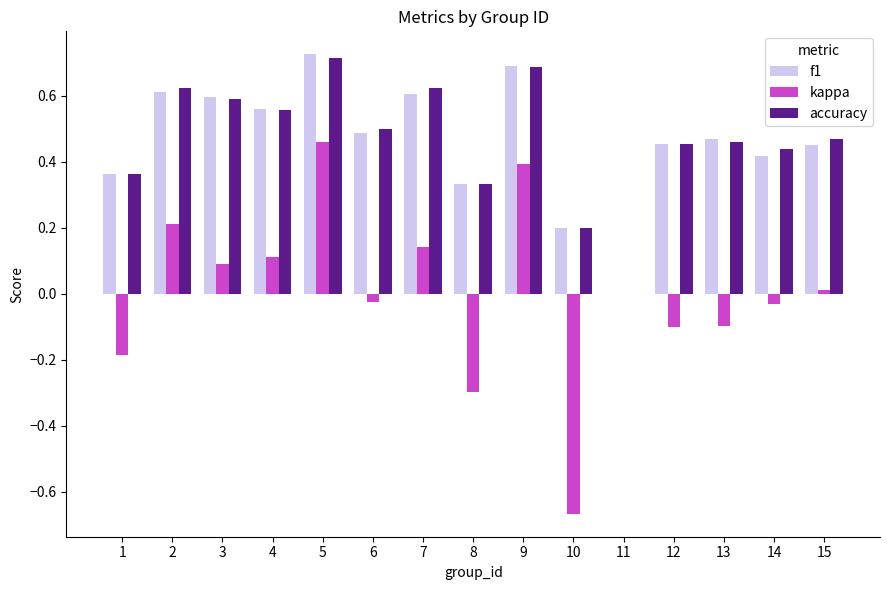

Which category has the highest value in the f1 series?

5